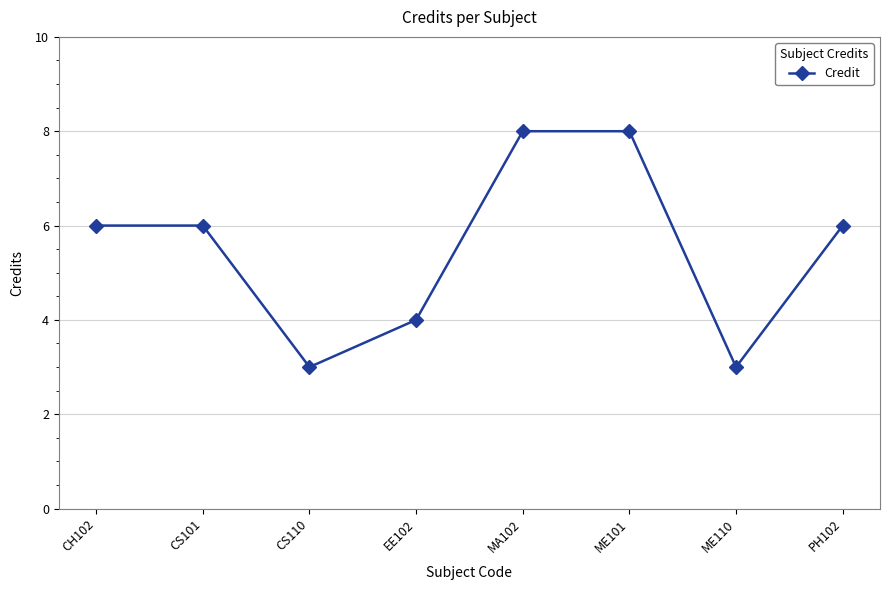

Where is the first local minimum?

CS110